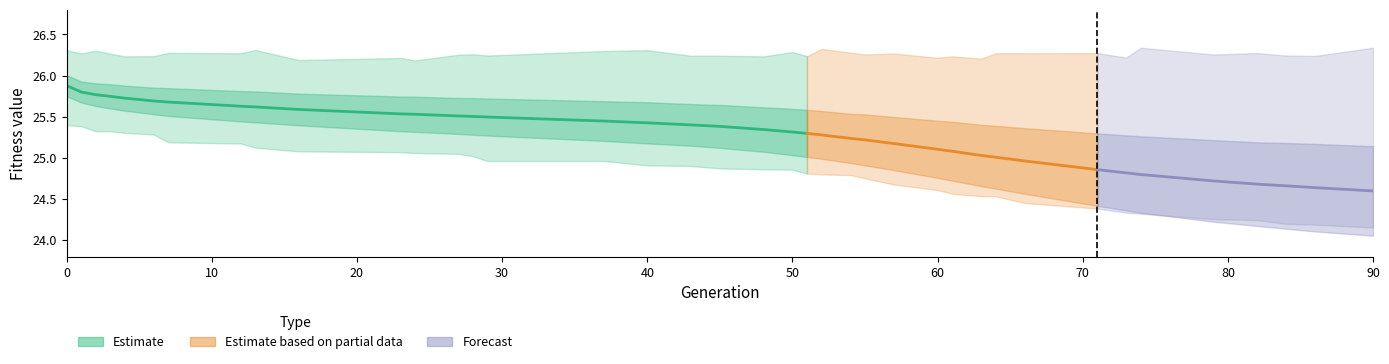

Is the value of min at 4 greater than the value of max at 60?

No